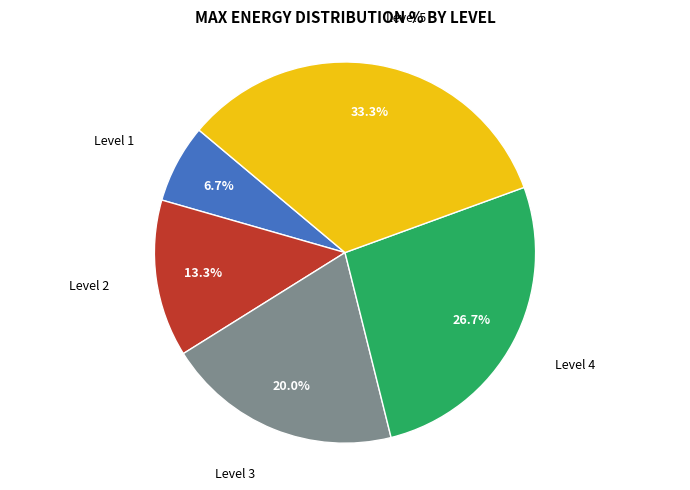

Is there any slice that represents more than half of the pie?

No